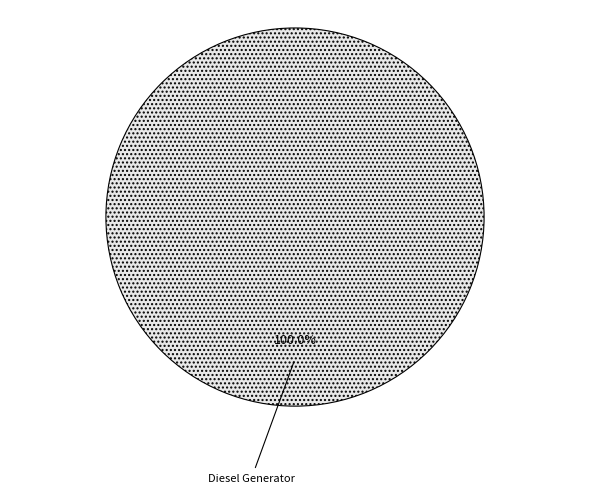

Rank the categories by value from highest to lowest.

Diesel Generator